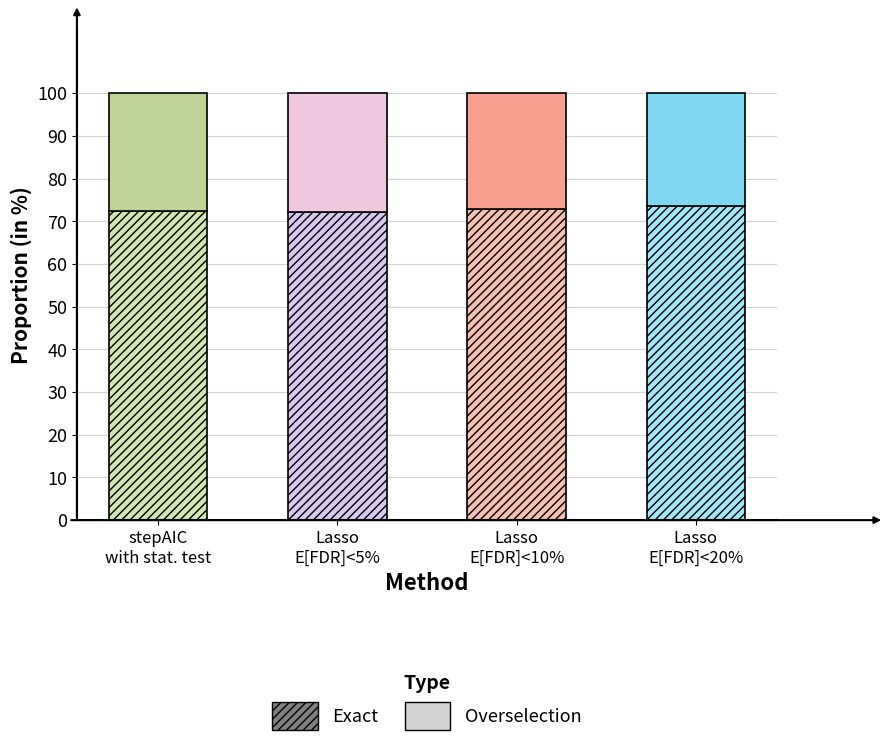

How many bars are there in total?

4